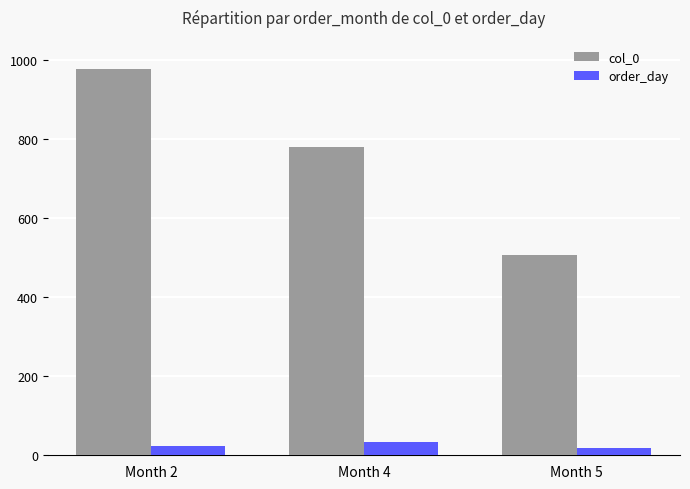

How many data points in order_day are less than 24?

1